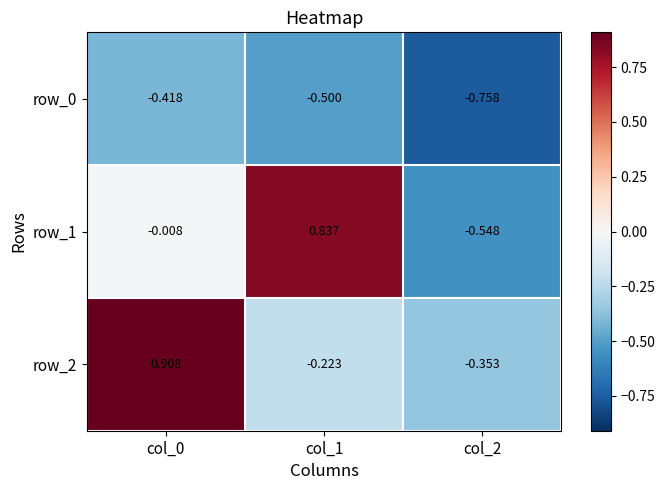

Count the number of data series in this chart.

3